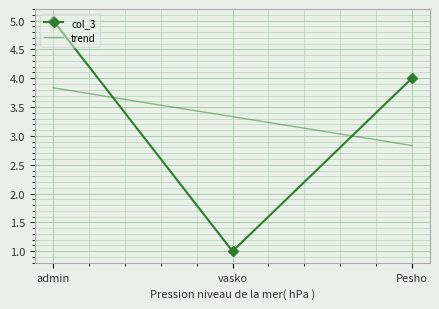

Which series has the largest range (max minus min)?

col_3